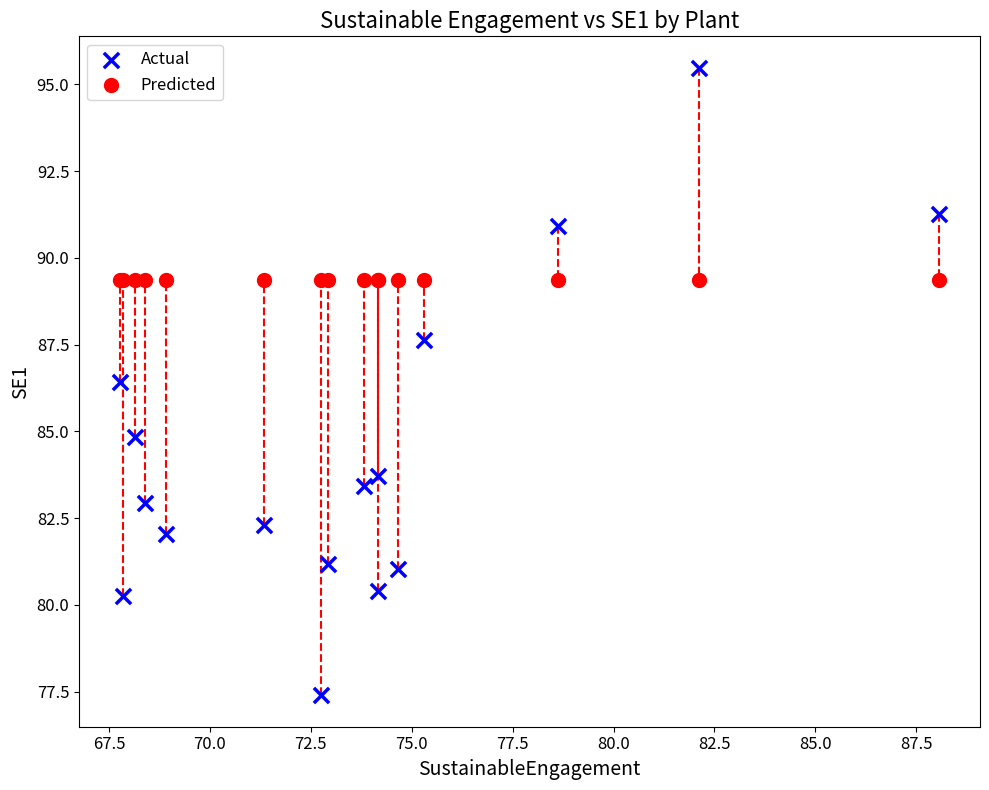

Which series reaches the maximum Y coordinate?

Actual